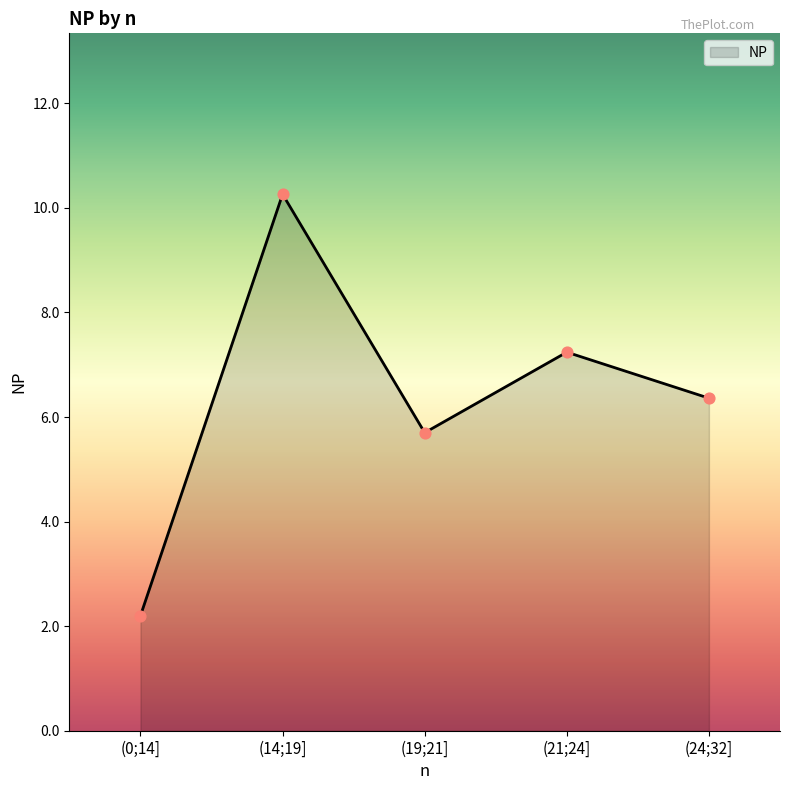

Between (14;19] and (21;24], which is larger?

(14;19]